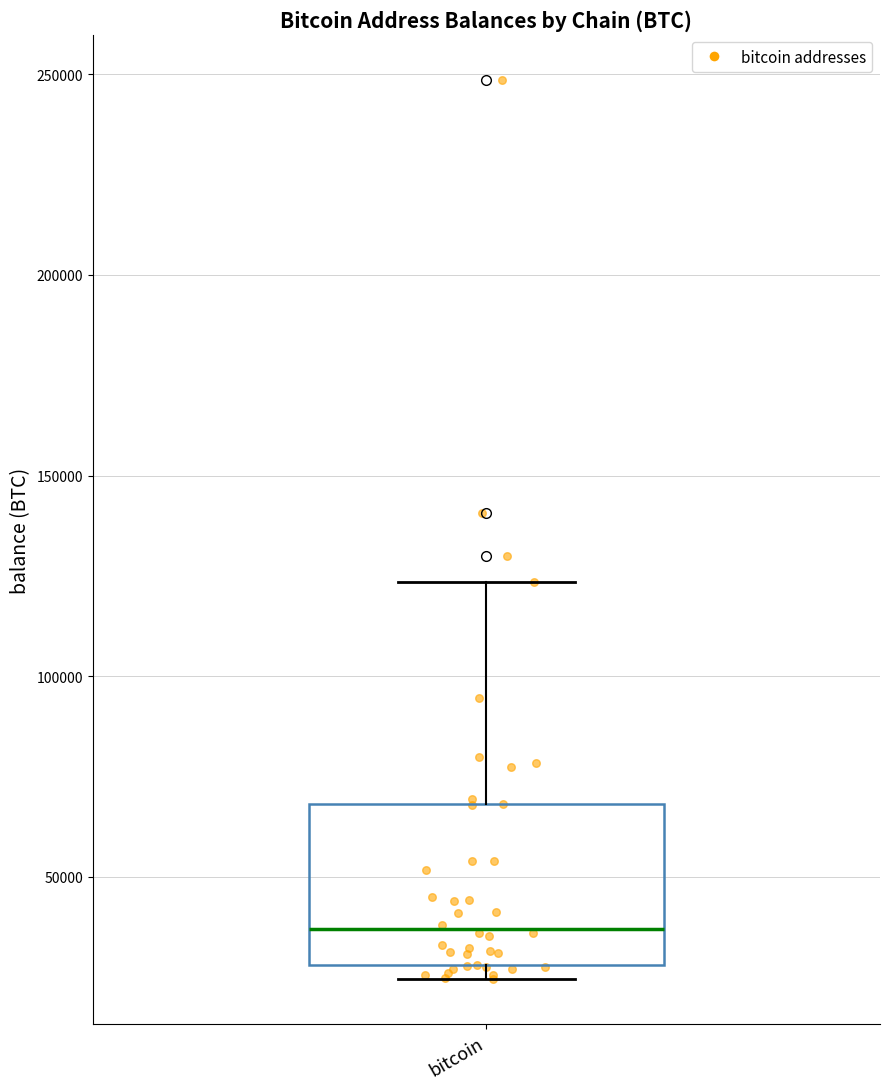

Read this box plot against the y-axis: the position of the median line, the range covered by the box, and the ends of both whiskers. The values are not printed on the chart, so give them approximately, as read against the axis.

median 35000, box 30000 to 70000, whiskers 25000 to 125000